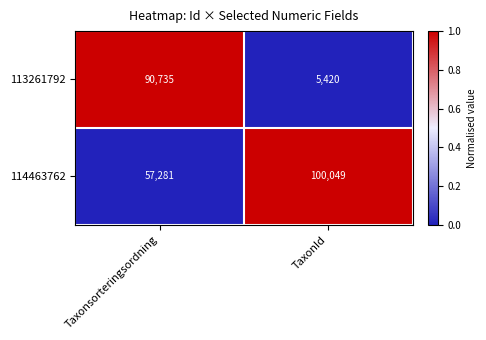

Rank the series at TaxonId from lowest to highest value.

113261792, 114463762